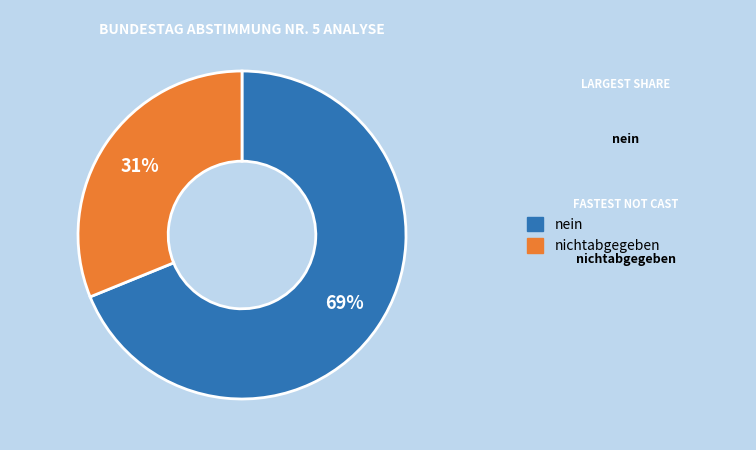

To the nearest percent, what is the average slice percentage?

50%